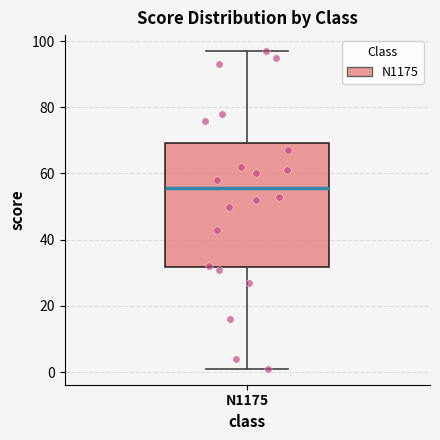

Transcribe this box plot: give where the median line is, the range the box spans, and where the two whiskers end, as read against the y-axis. The values are not printed on the chart, so give them approximately, as read against the axis.

median 56, box 32 to 70, whiskers 2 to 98